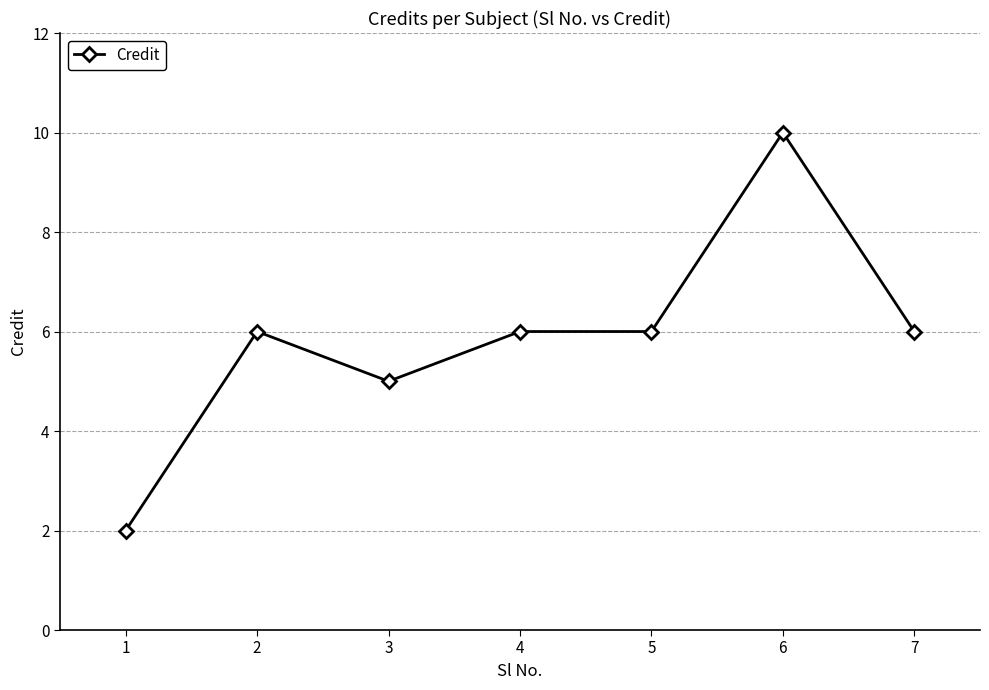

How many values are below 6?

2